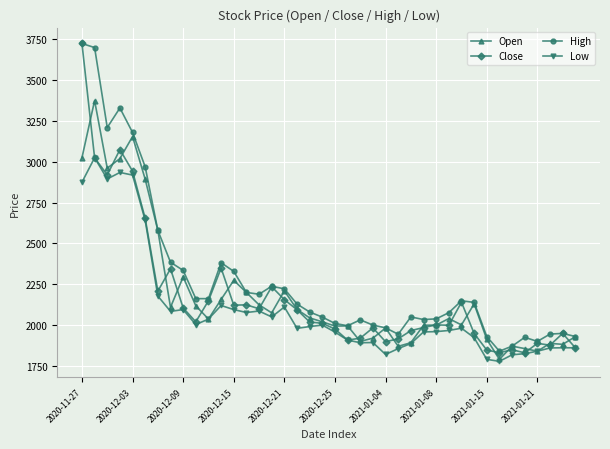

What is the sum of all Close values?

86951